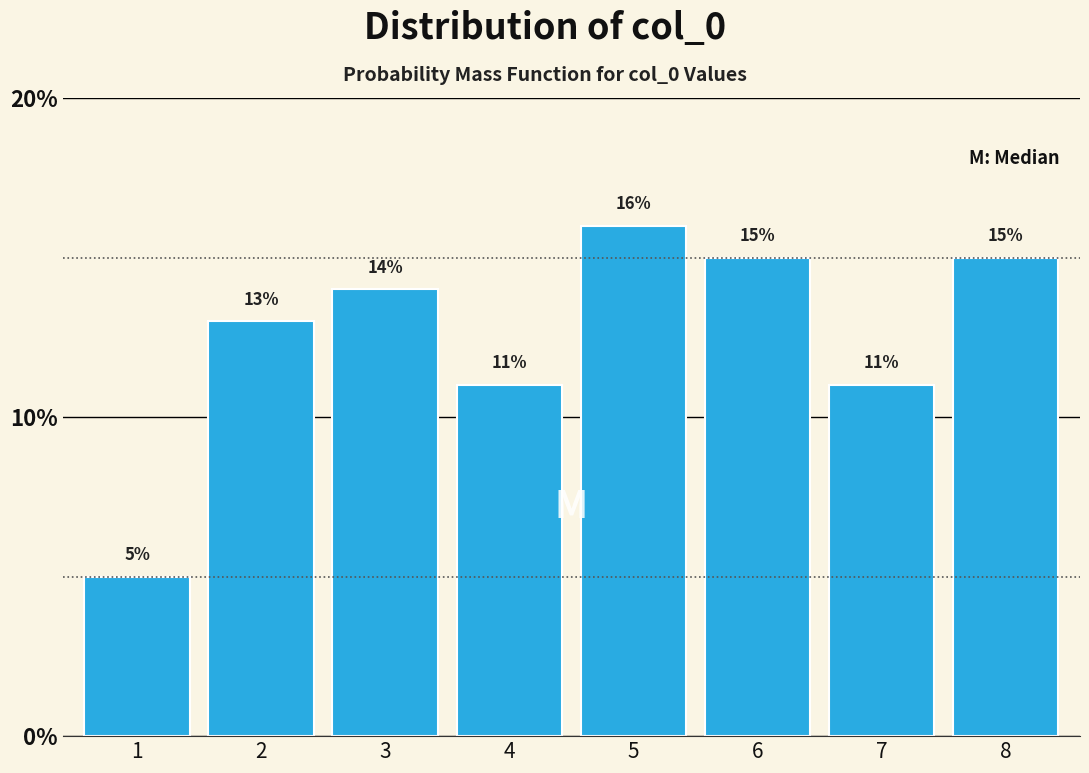

Reading right to left, extract all data points from this chart.

15.0	11.0	15.0	16.0	11.0	14.0	13.0	5.0